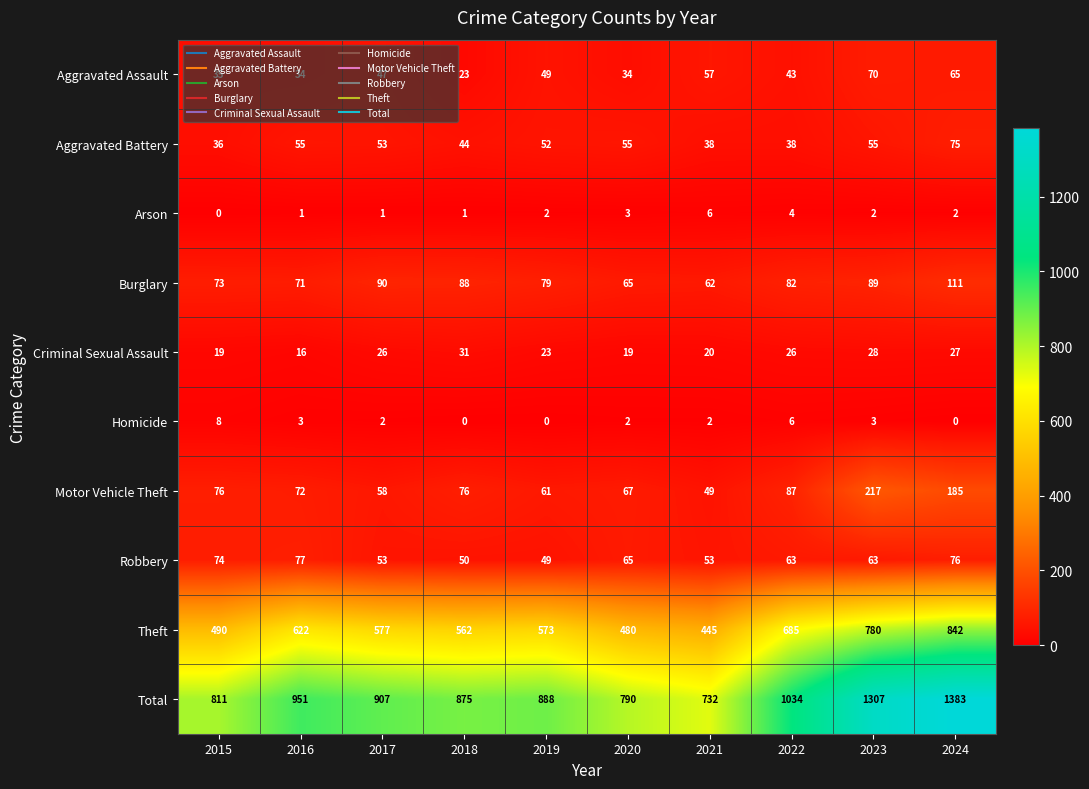

The value of Arson at 2015 is 0. True or false?

True